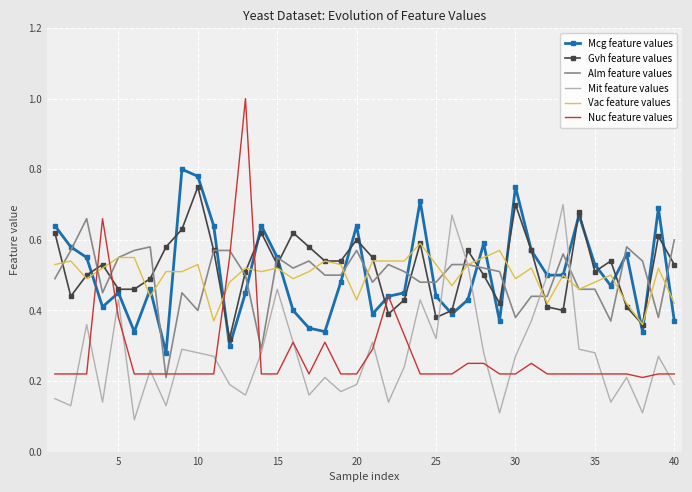

What is the maximum value shown in the chart?

1.0